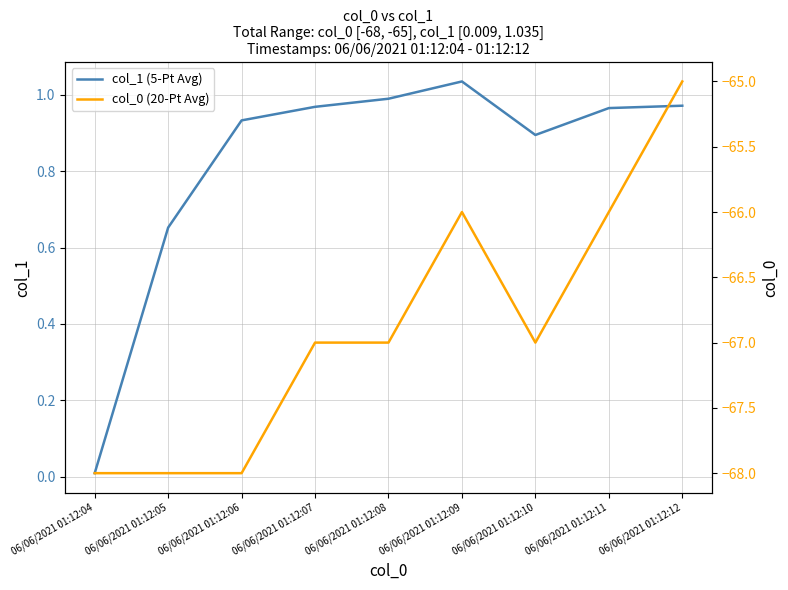

Which series changed the most between 06/06/2021 01:12:05 and 06/06/2021 01:12:07?

col_0 (20-Pt Avg)